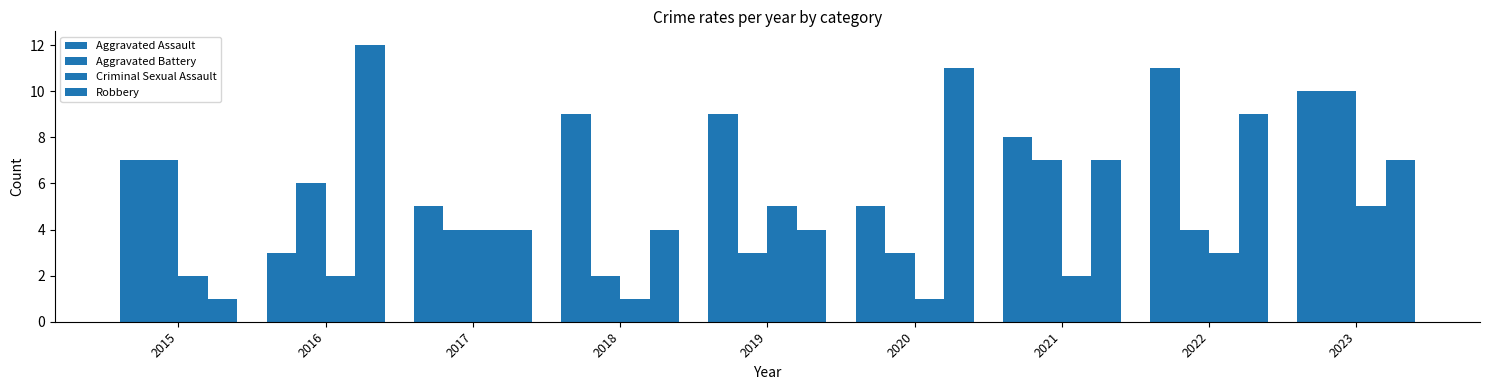

What is the difference between the highest and lowest values at 2019?

6